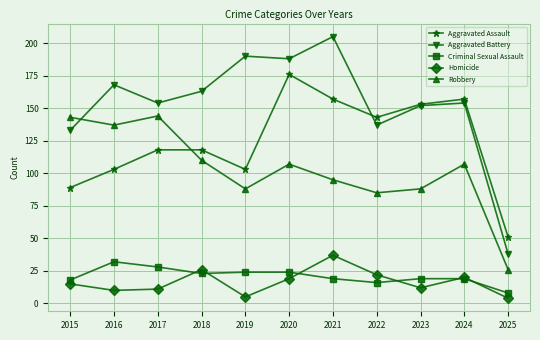

Is the value of Criminal Sexual Assault at 2017 greater than the value of Aggravated Assault at 2015?

No